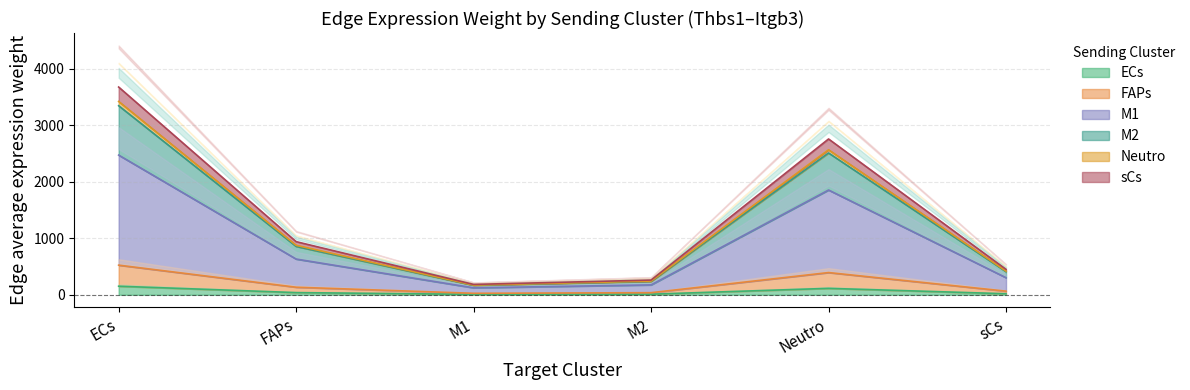

Is it true that ECs equals 113.7 at Neutro?

True